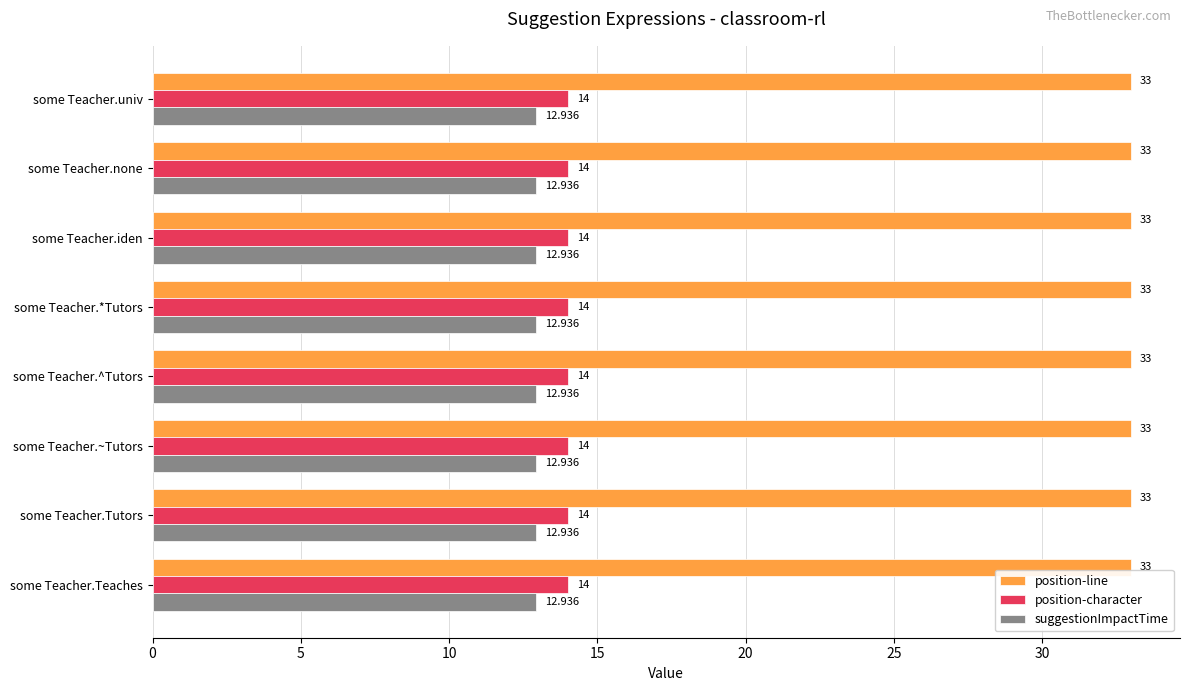

Is the value of position-line at some Teacher.*Tutors greater than the value of position-character at some Teacher.*Tutors?

Yes